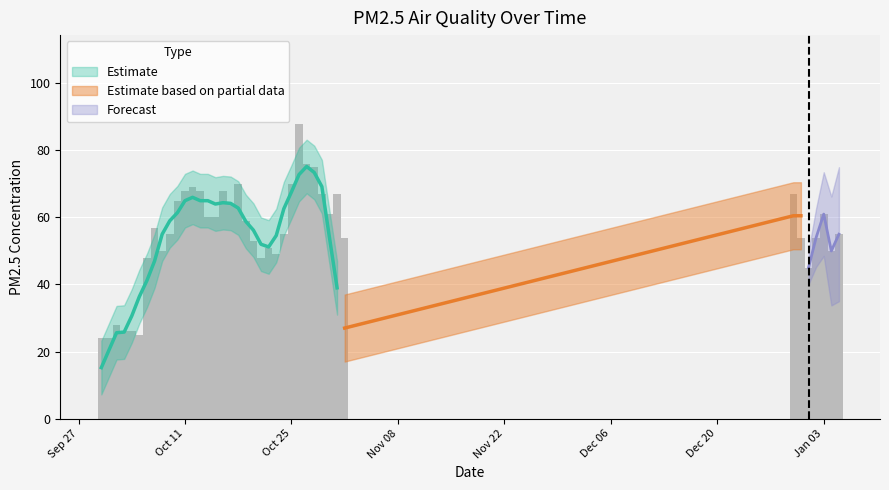

Is it true that the value at 2022-10-26 is 88?

True